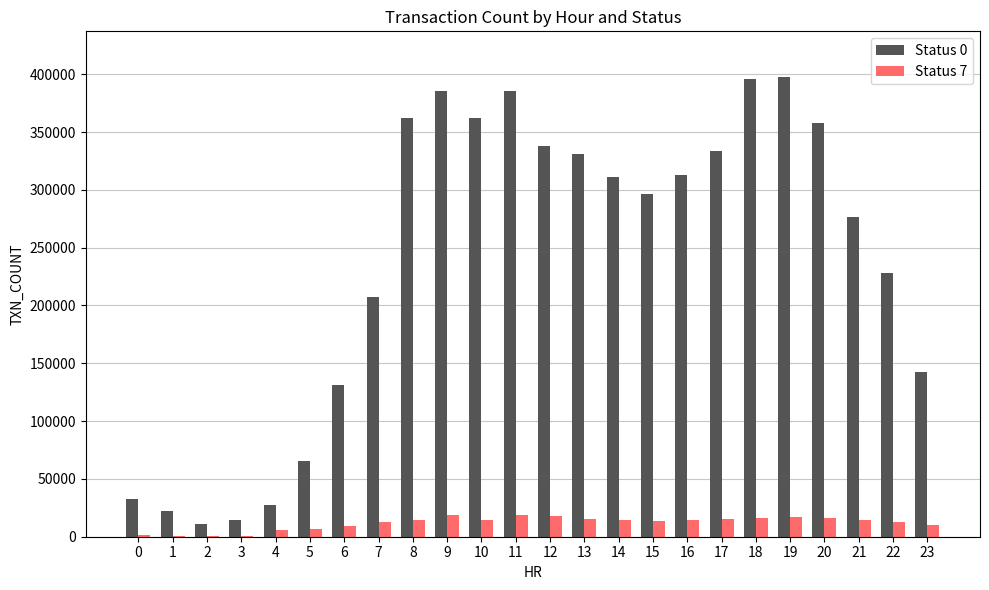

The value of Status 0 at 21 is 159119. True or false?

False